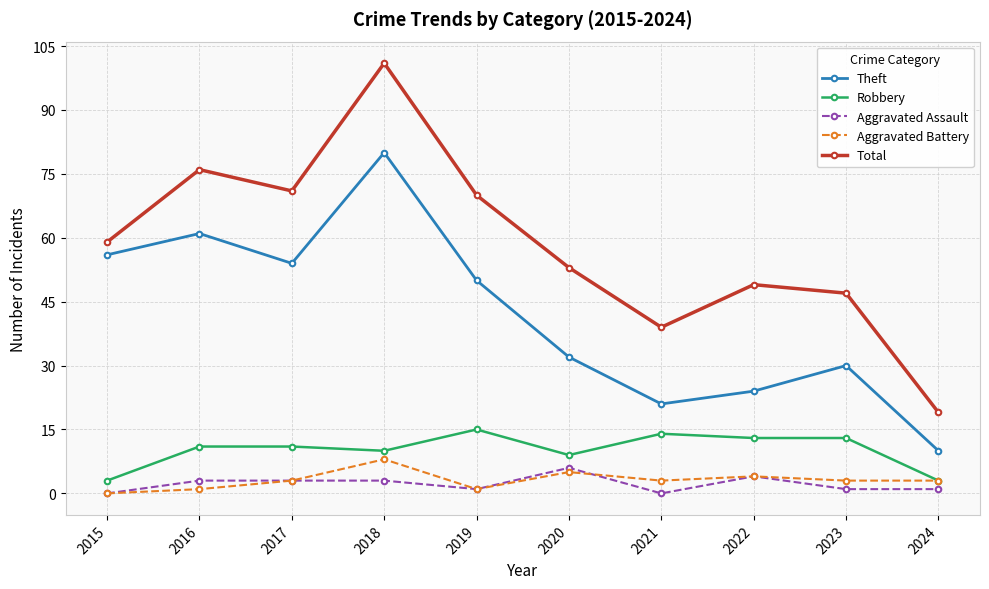

Reading right to left, transcribe all the data shown in this chart.

Theft: 10	30	24	21	32	50	80	54	61	56
Robbery: 3	13	13	14	9	15	10	11	11	3
Aggravated Assault: 1	1	4	0	6	1	3	3	3	0
Aggravated Battery: 3	3	4	3	5	1	8	3	1	0
Total: 19	47	49	39	53	70	101	71	76	59